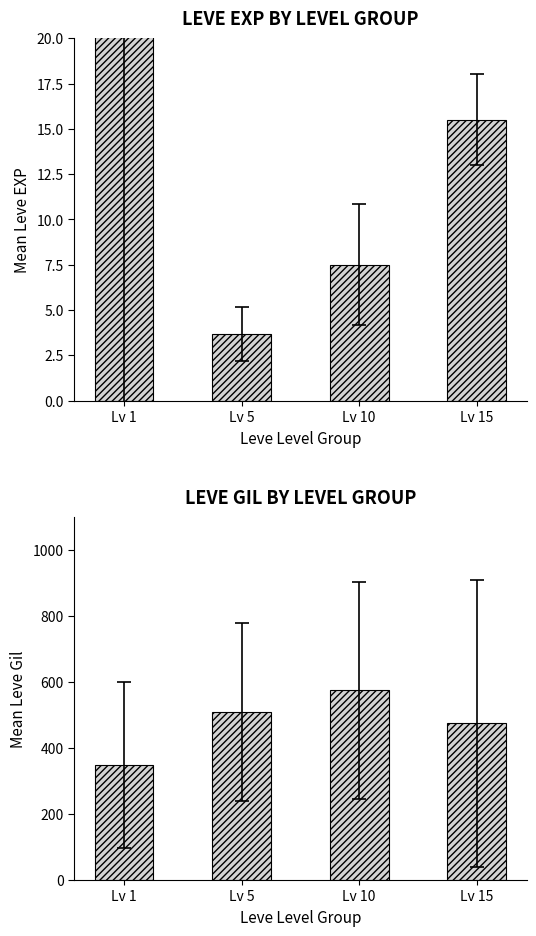

What is the value of the Mean Leve EXP bar at the 4th from the left?

15.5